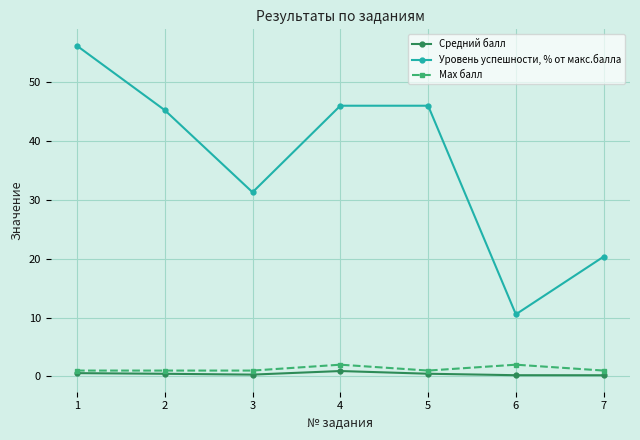

How many interior local valleys does the Уровень успешности, % от макс.балла series have?

2